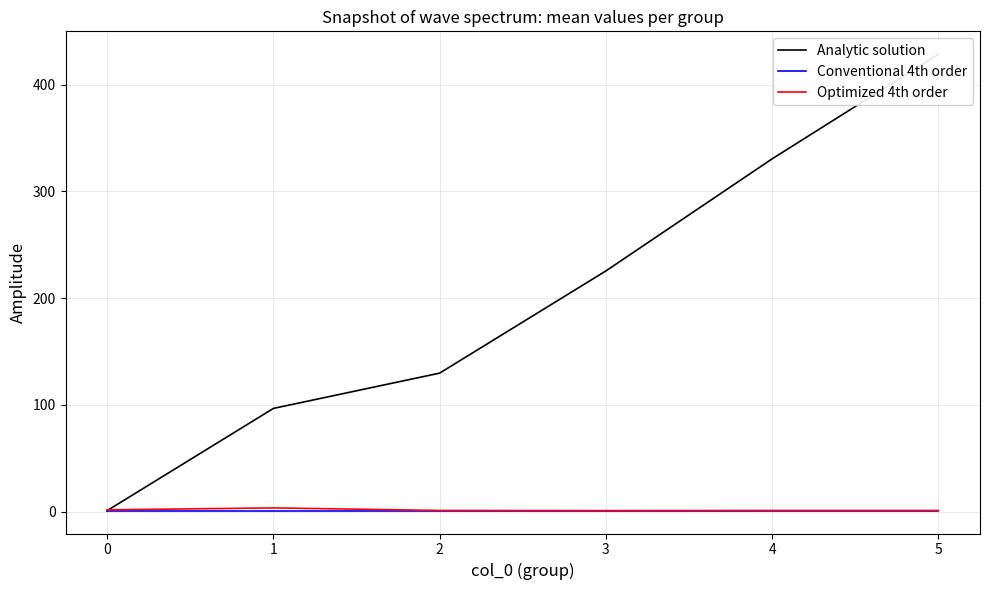

Is the value of Conventional 4th order at 5 greater than the value of Analytic solution at 3?

No